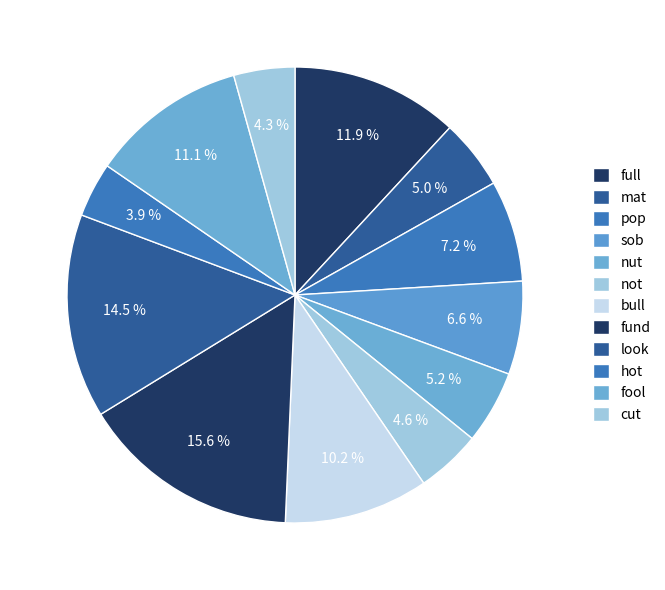

Rank the categories by value from highest to lowest.

fund, look, full, fool, bull, pop, sob, nut, mat, not, cut, hot